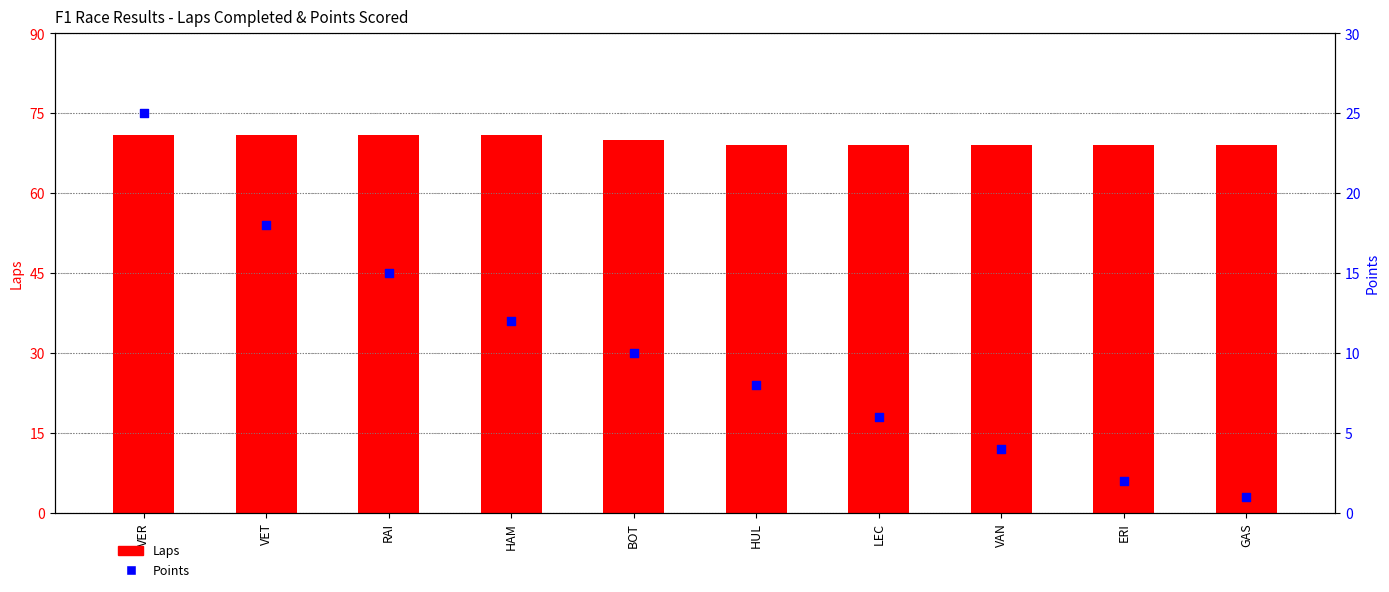

At how many categories does at least one series exceed 34?

10